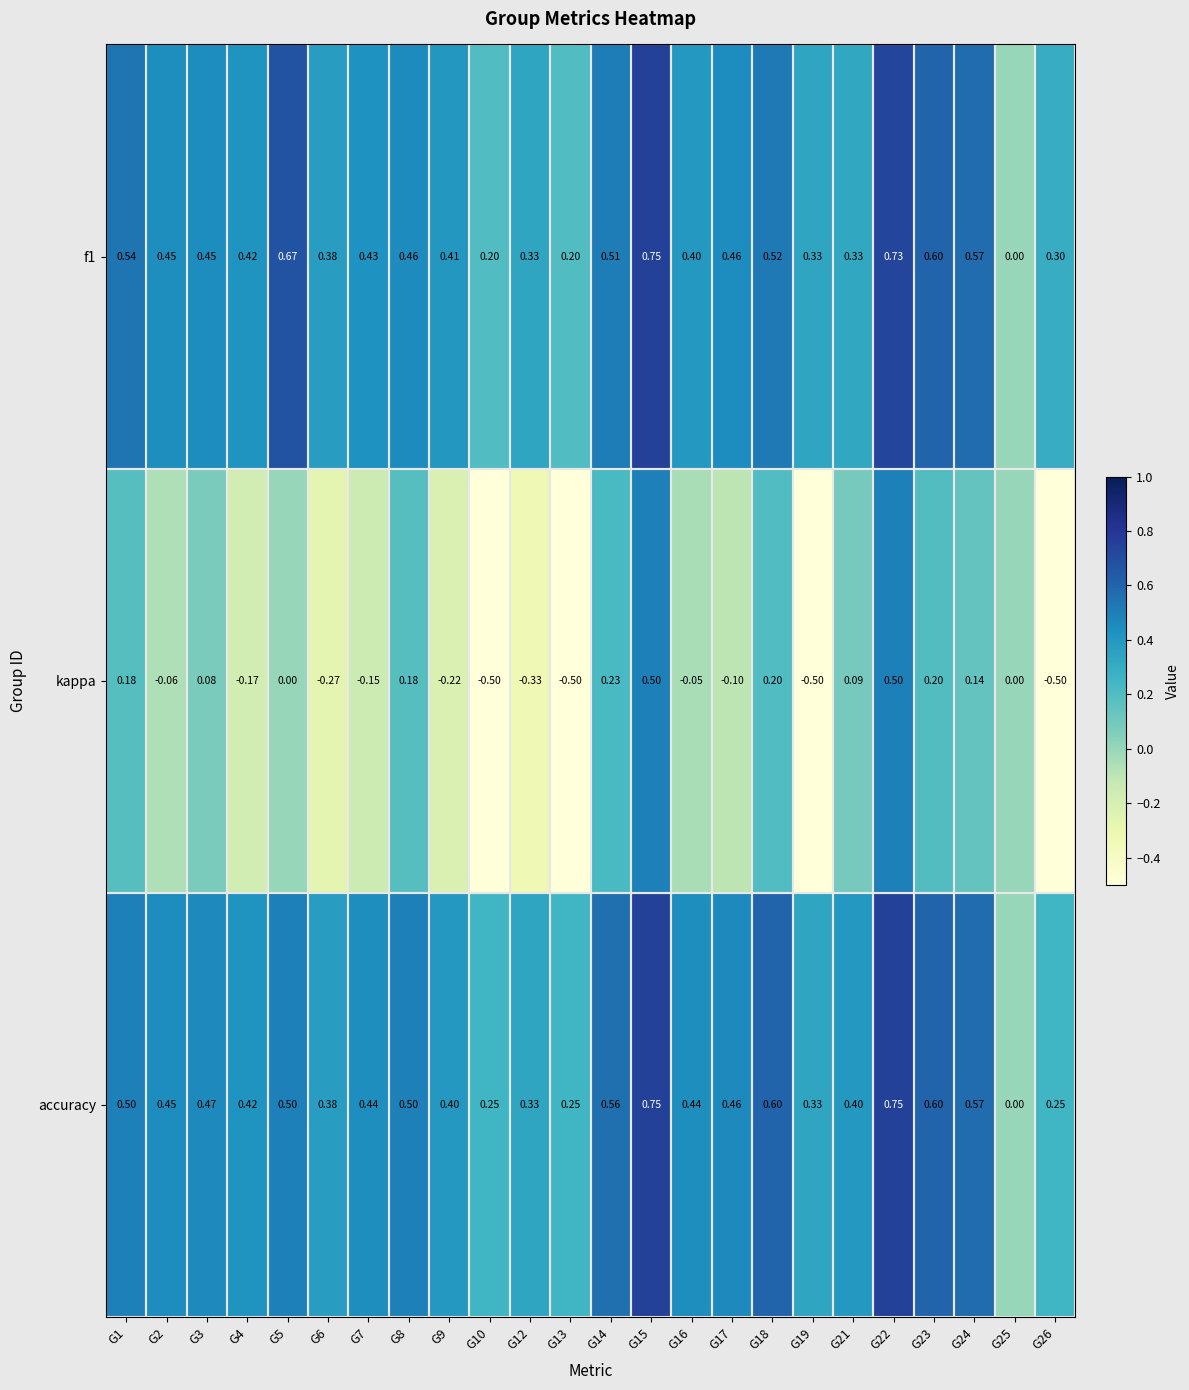

Which series has the widest spread of values?

kappa